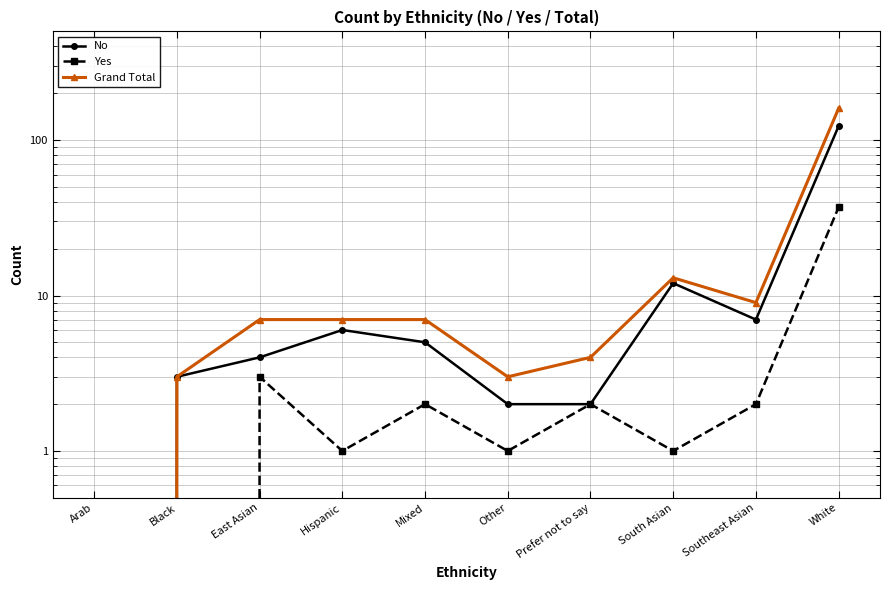

Count the number of categories in the chart.

10